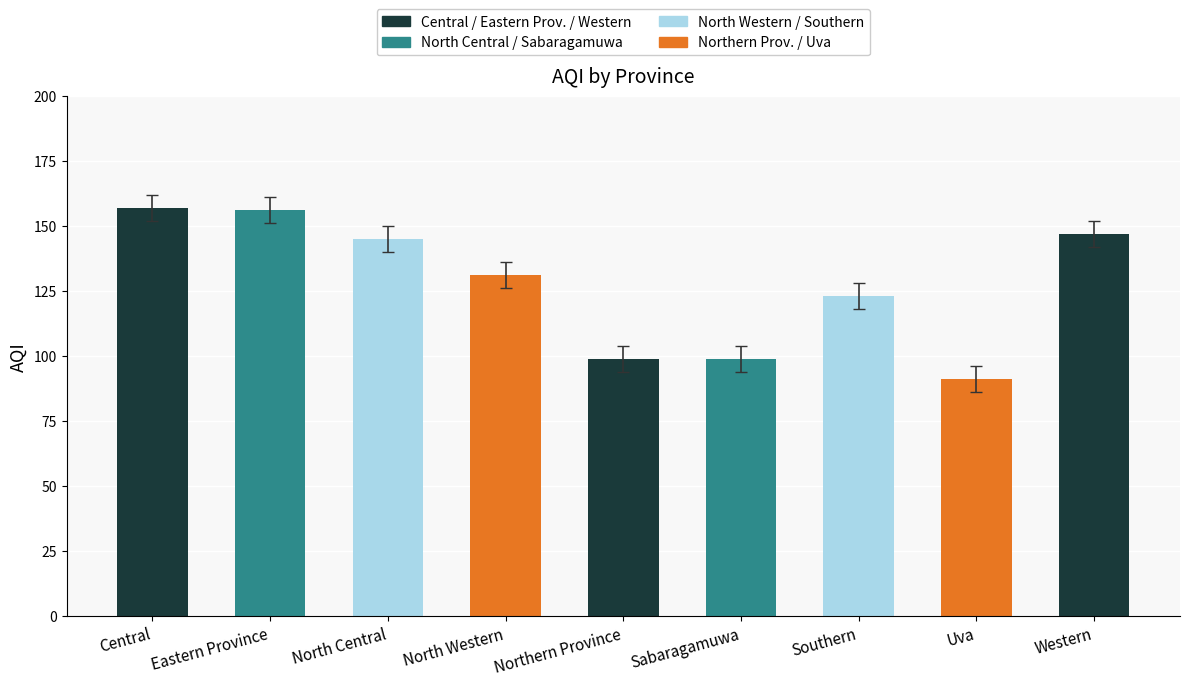

True or false: the data shows 99 at Sabaragamuwa.

True